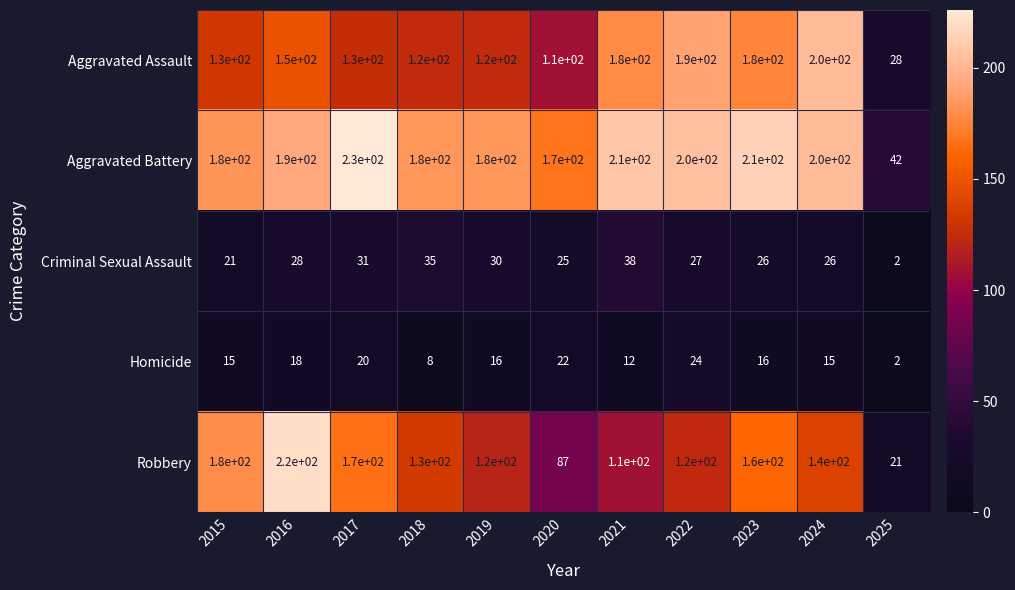

What is the maximum value shown in the chart?

230